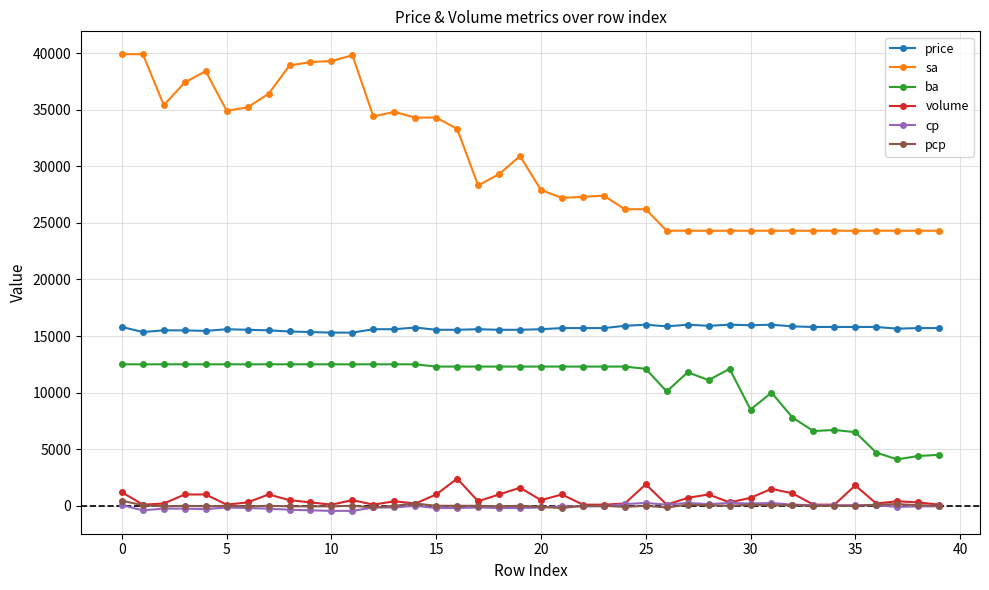

How many categories are shown in the chart?

40